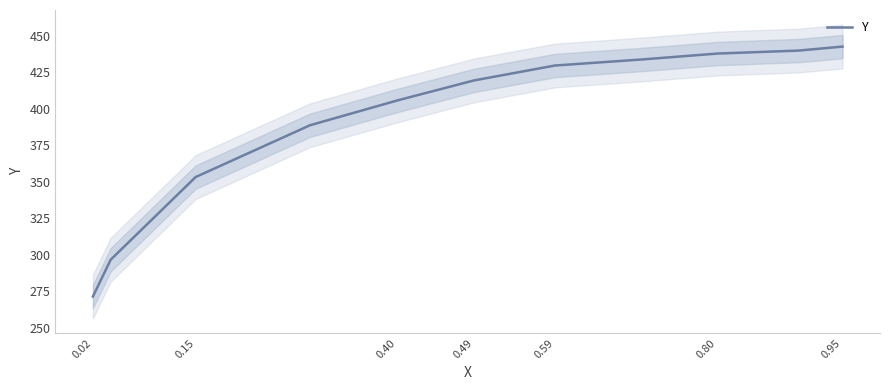

True or false: the data has more than 0 interior local peaks.

False